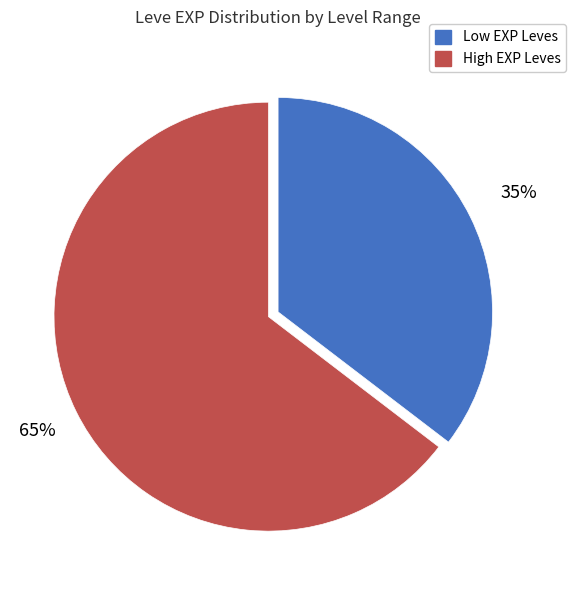

Is there a majority slice in this chart?

Yes